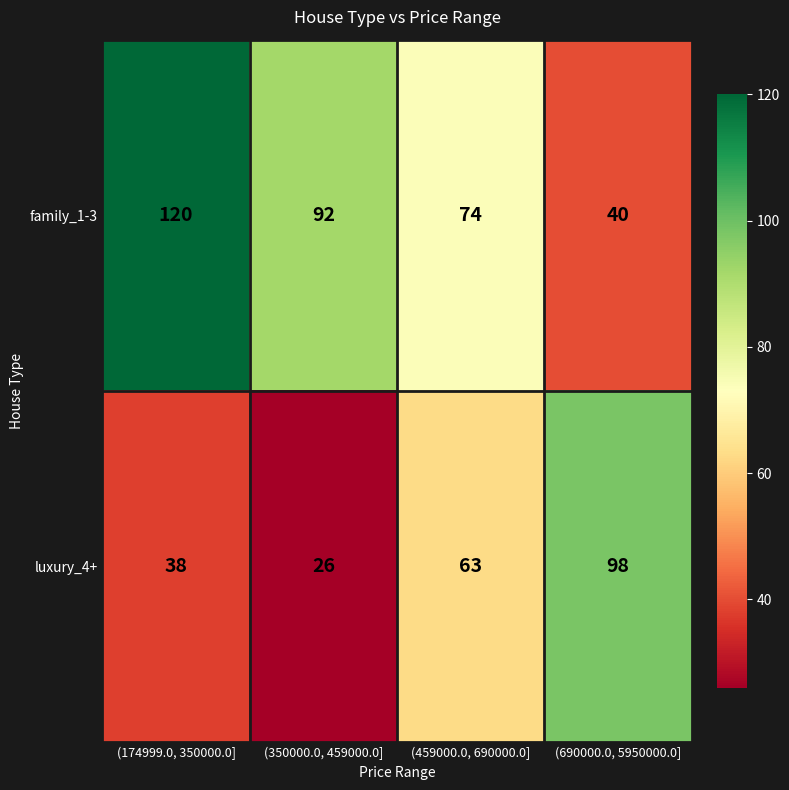

The value of luxury_4+ at (174999.0, 350000.0] is 38. True or false?

True